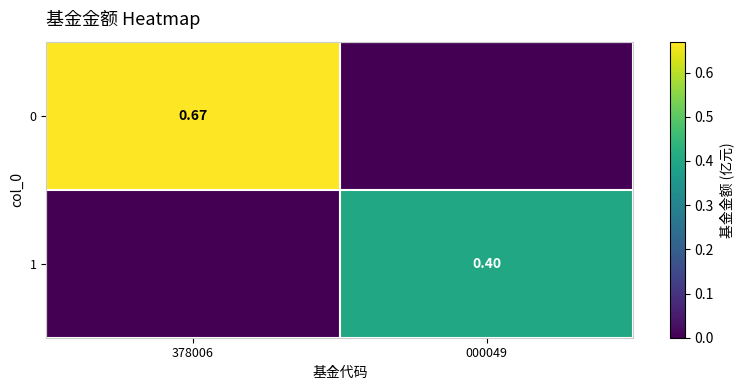

Is the value of 0 at 378006 greater than the value of 1 at 000049?

Yes